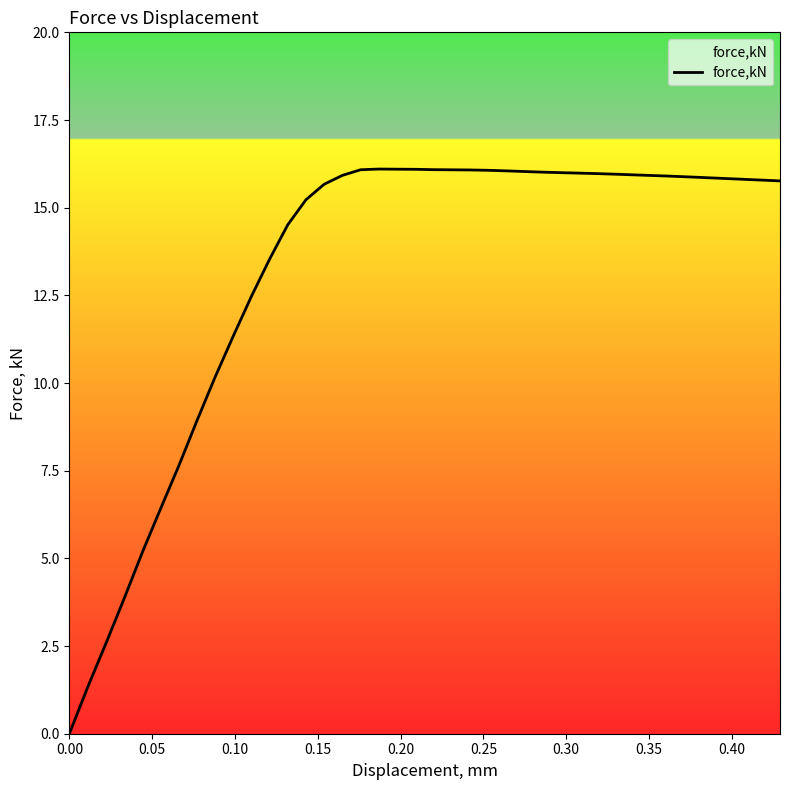

What is the greatest value displayed?

16.1